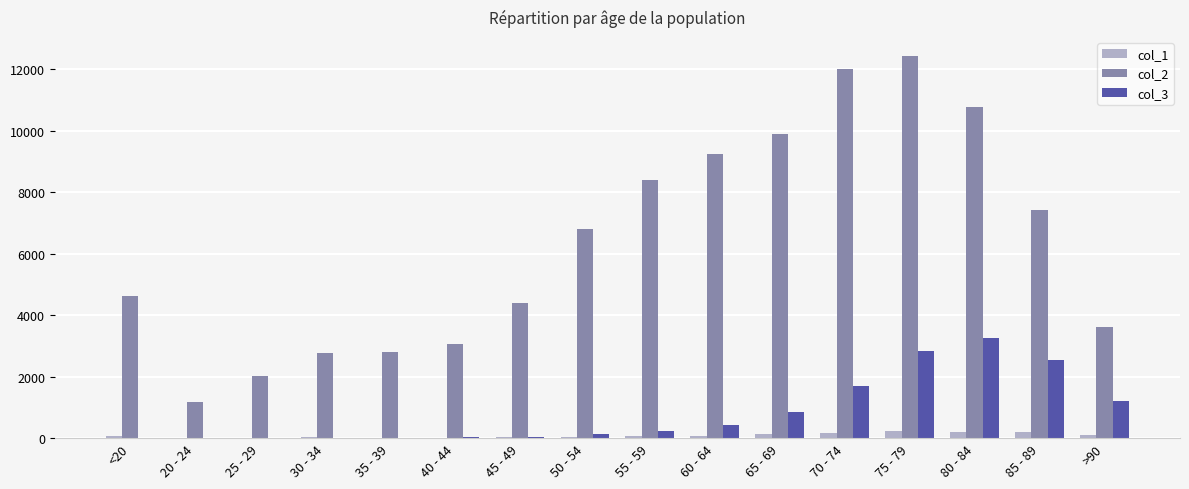

What is the maximum value shown in the chart?

12434